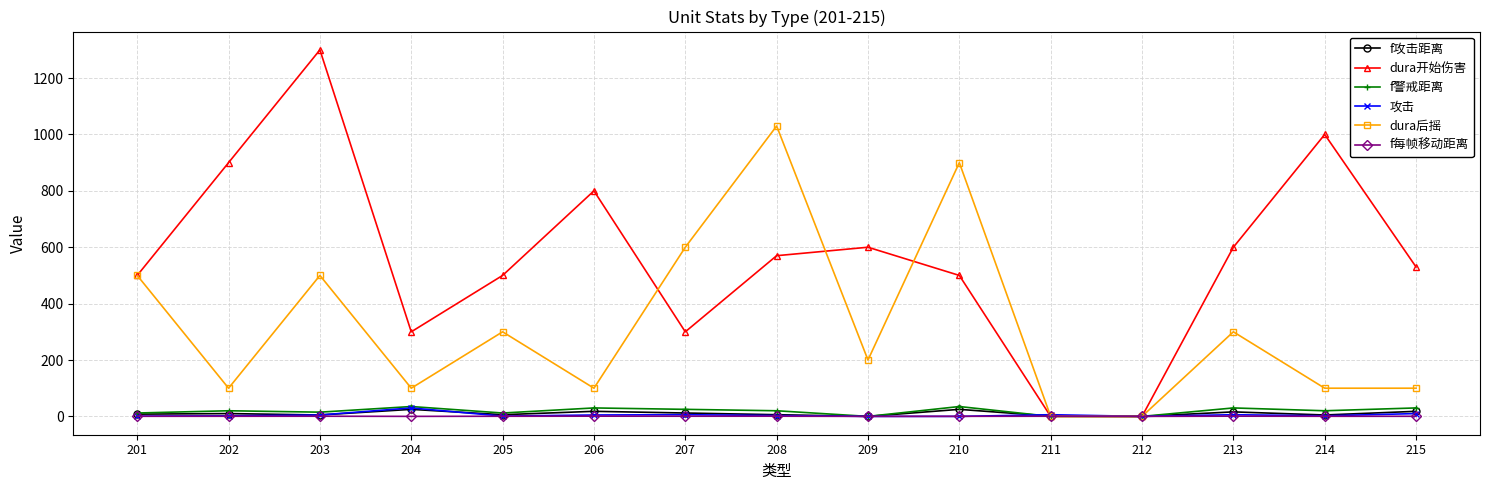

Which series has the largest range (max minus min)?

dura开始伤害